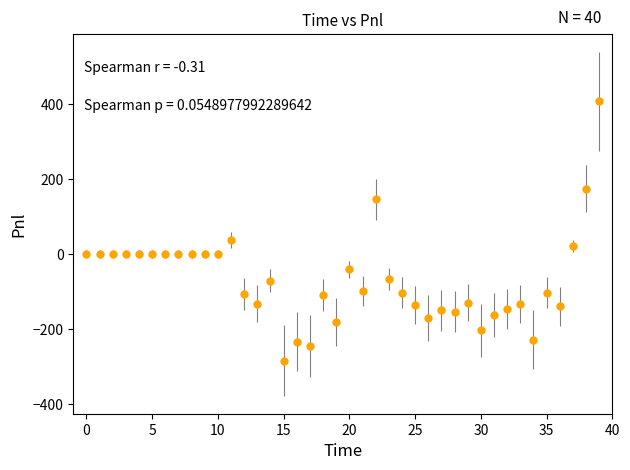

What is the average value?

-68.1